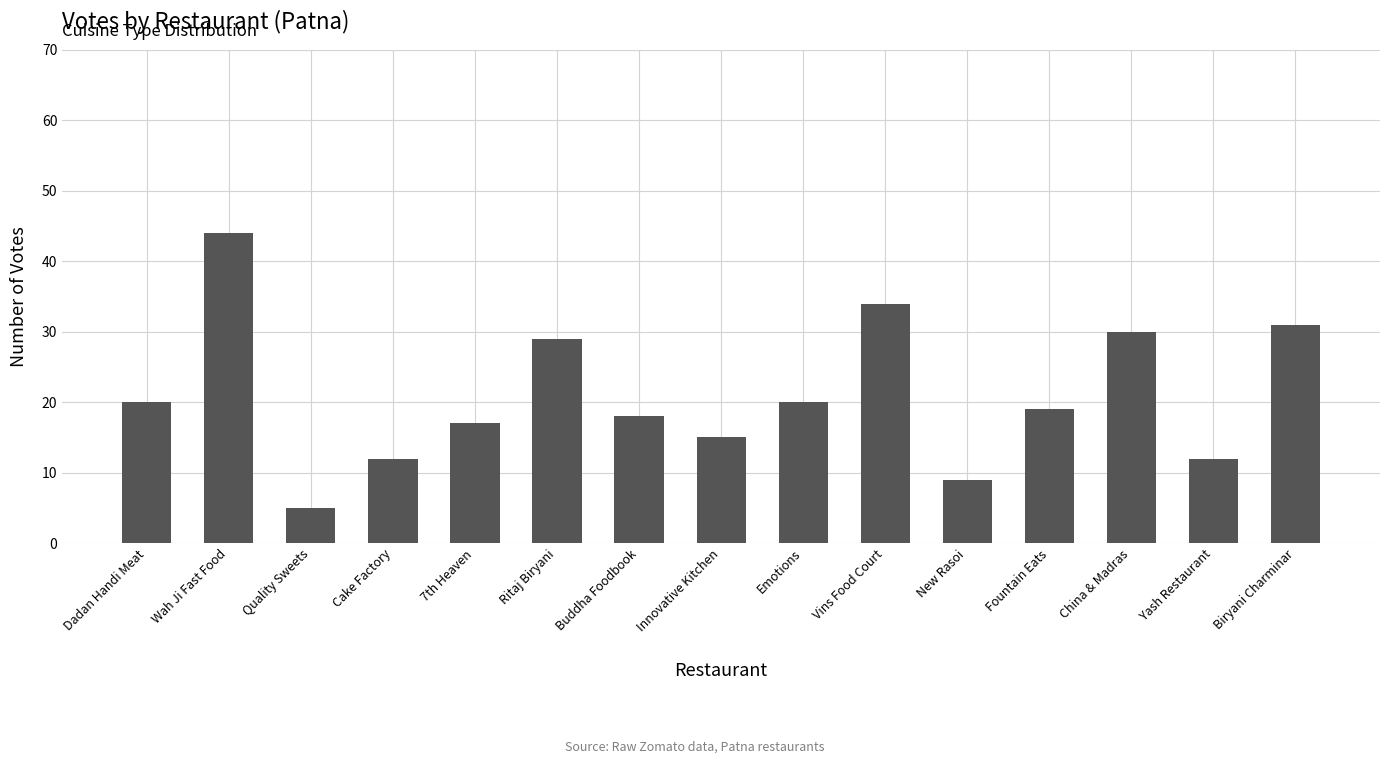

The value at Wah Ji Fast Food is 19. True or false?

False